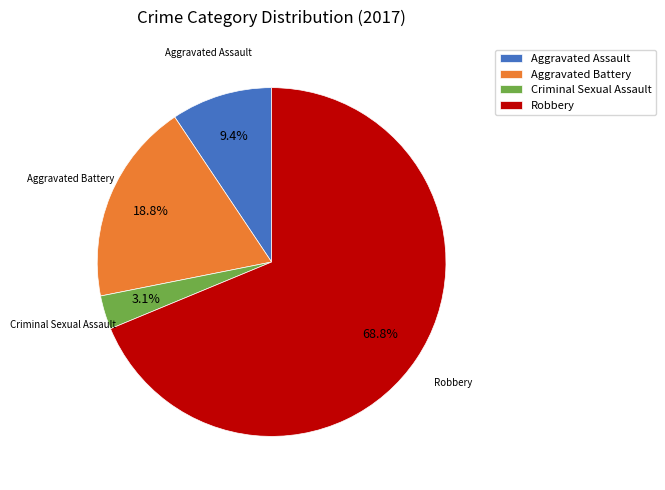

What is the largest slice in the pie chart?

Robbery